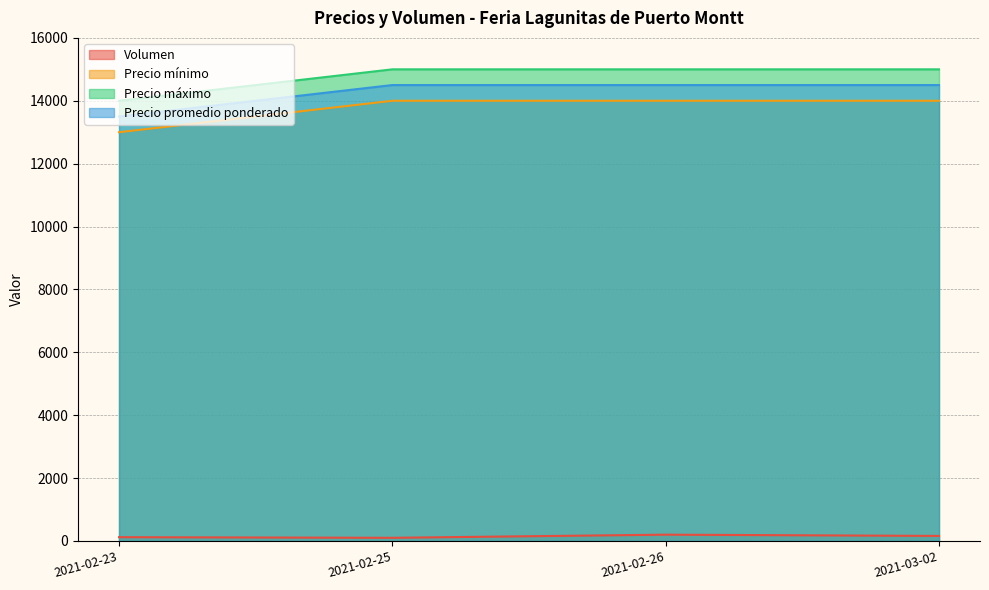

True or false: Volumen and Precio mínimo intersect in this chart.

False